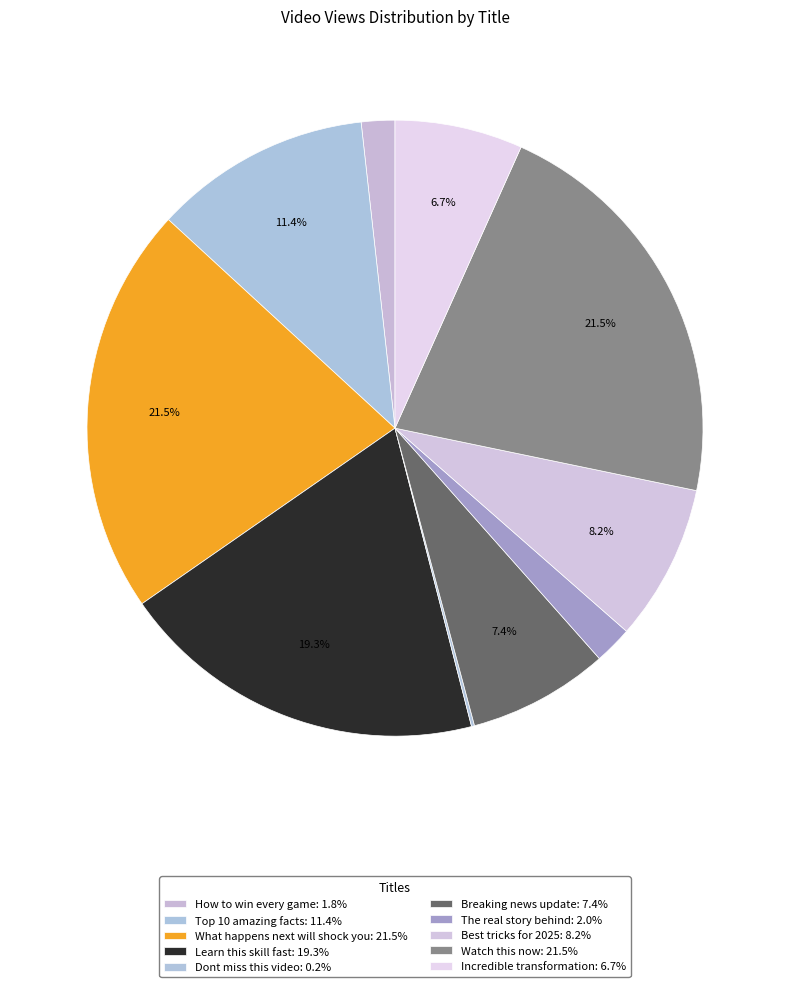

Which slice is the smallest?

Dont miss this video